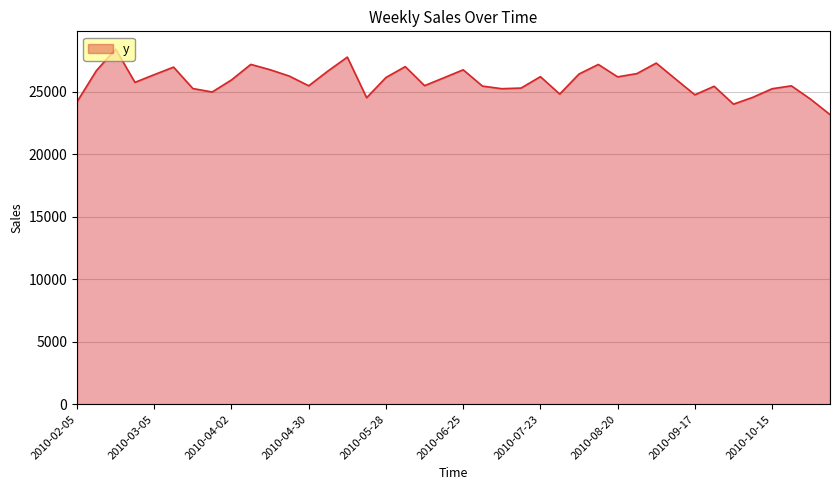

How many lines are shown in the chart?

1